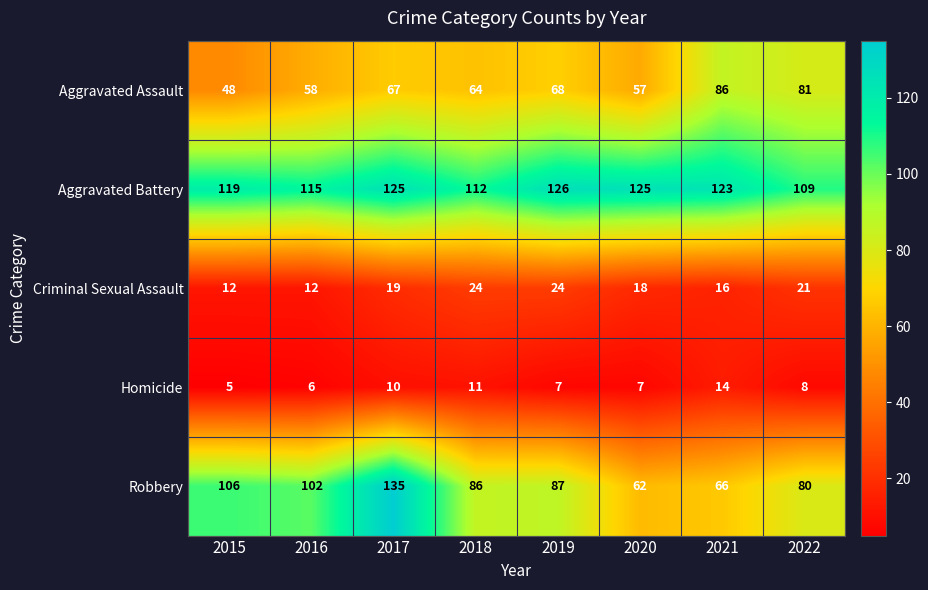

Which label corresponds to the smallest value in the chart?

2015